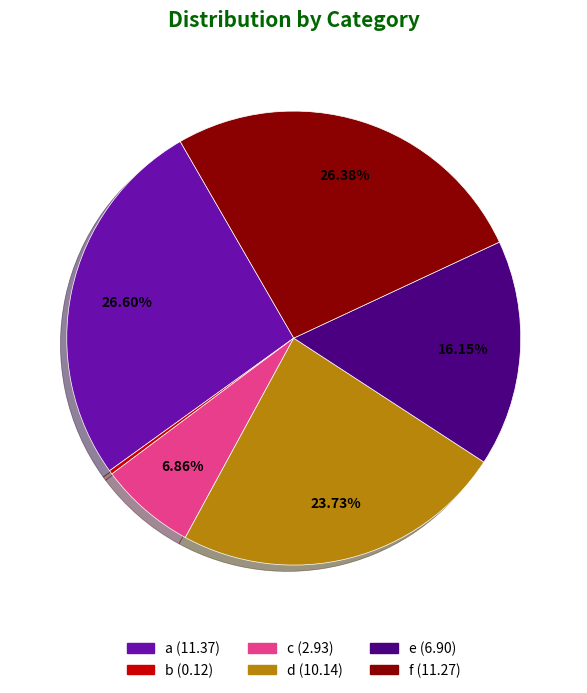

Does c account for over 50% of the chart?

No